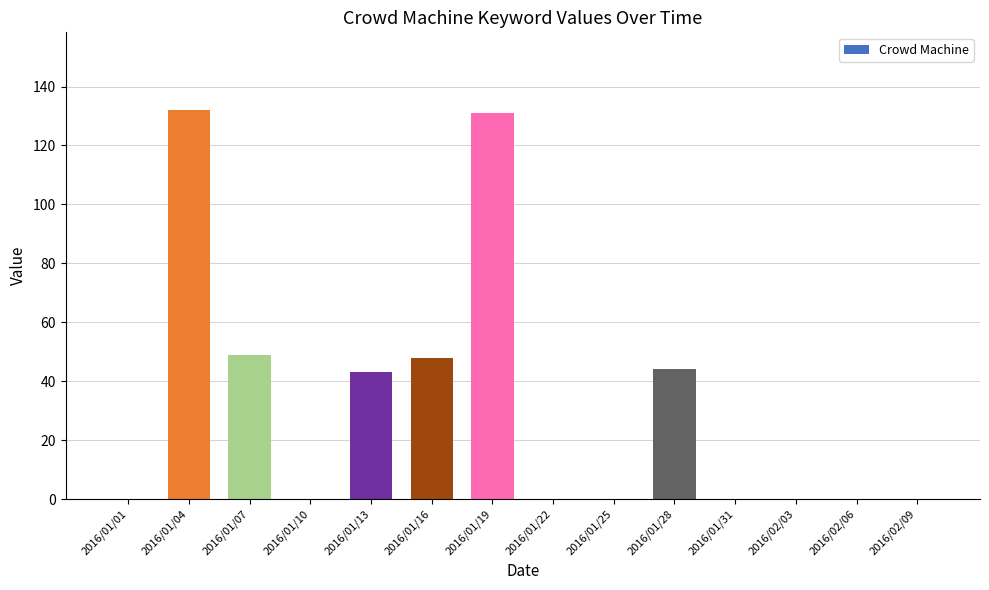

Are the bars horizontal?

No